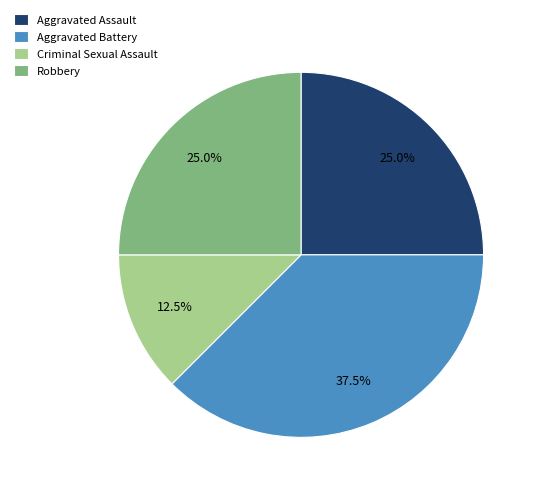

What is the ratio of the value at Aggravated Battery to the value at Robbery?

1.5